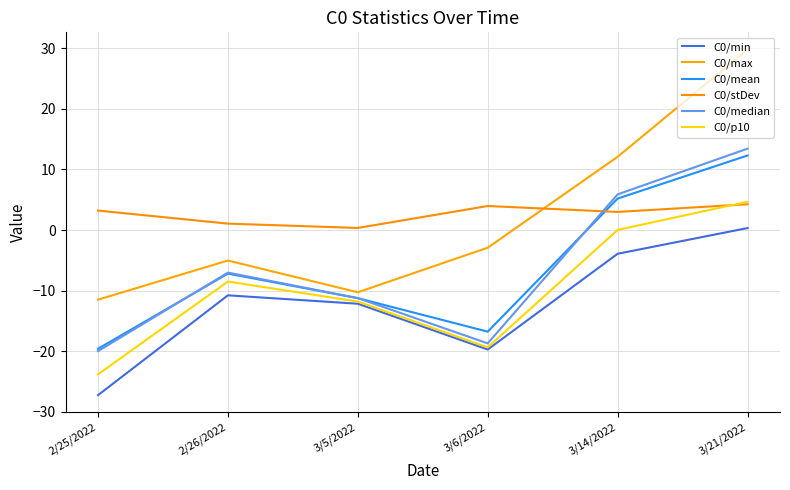

In C0/stDev, how many points are lower than both neighbors (excluding endpoints)?

2